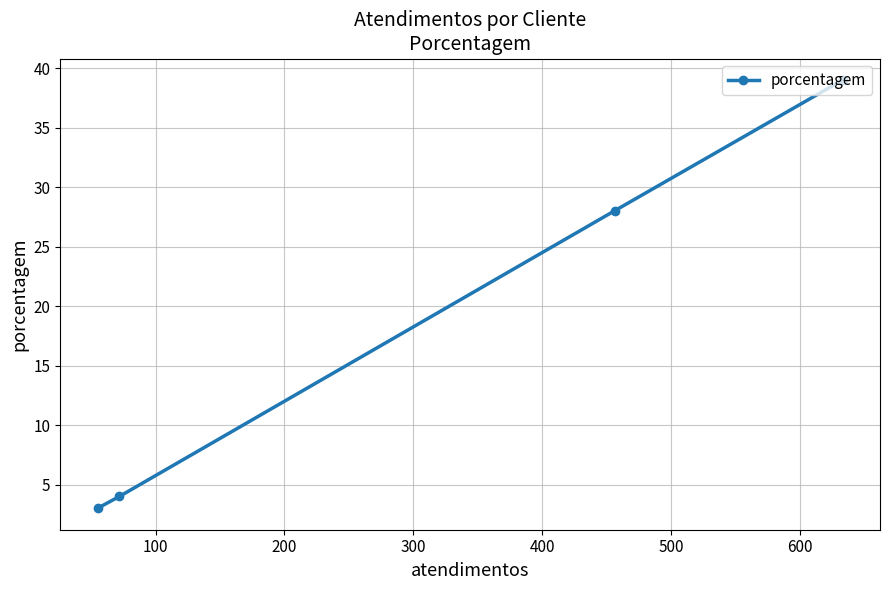

What is the value of the 4th point from the left?

39